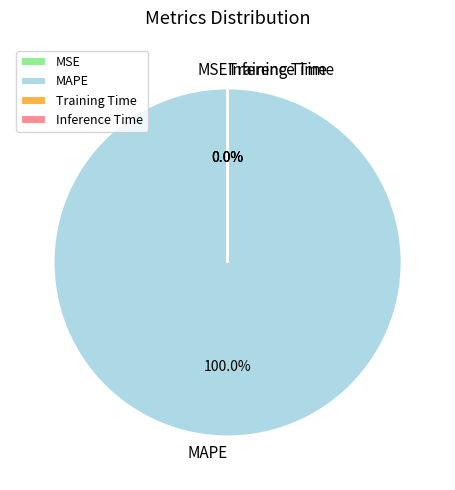

Is there a majority slice in this chart?

Yes